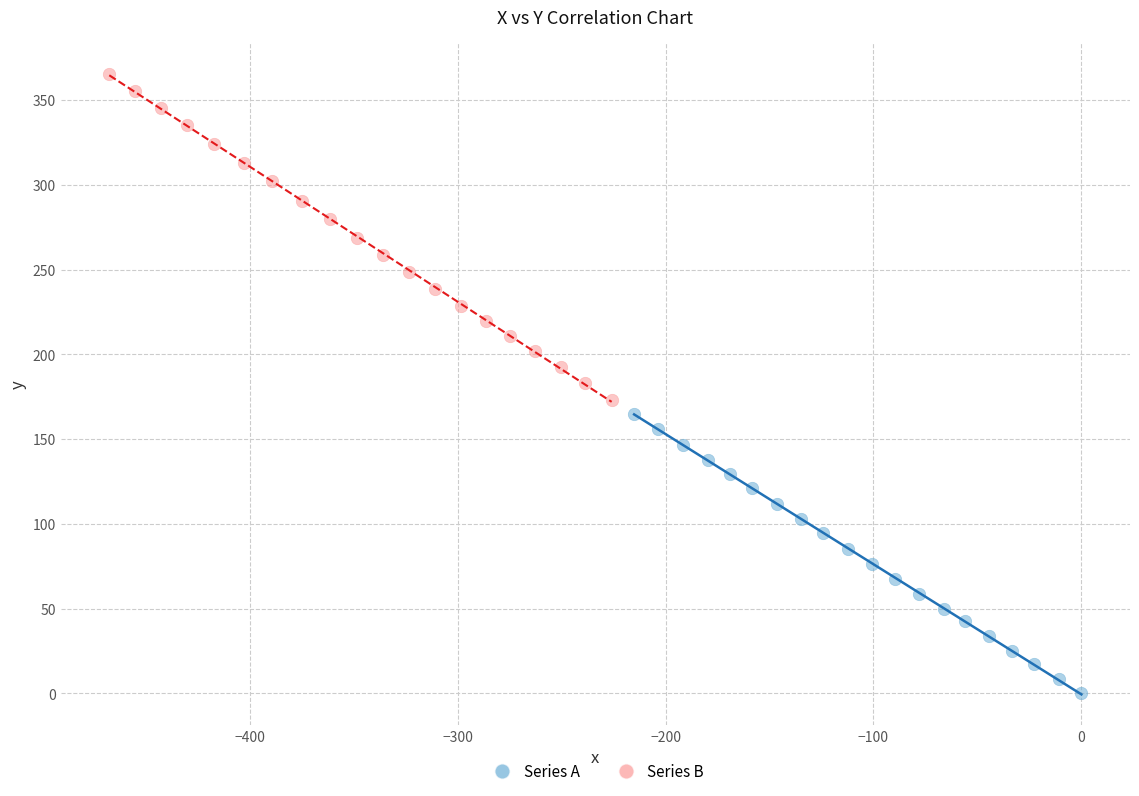

Which series reaches the maximum Y coordinate?

Series B